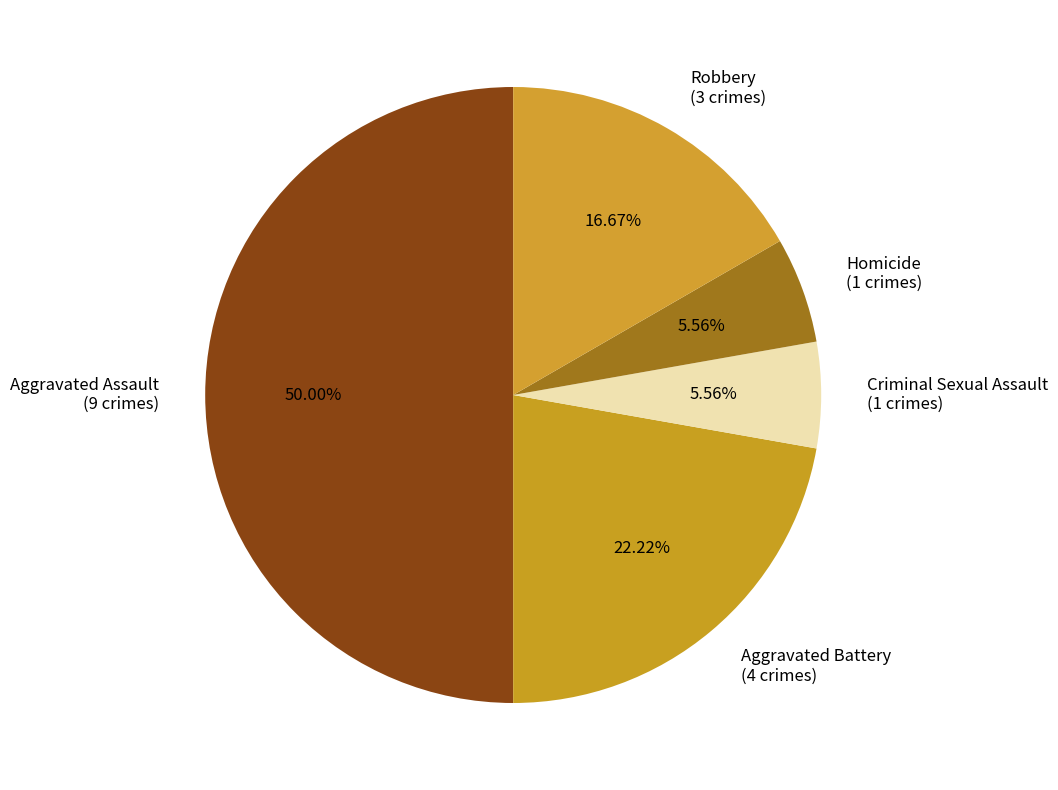

What percentage is the Robbery slice, to the nearest percent?

17%